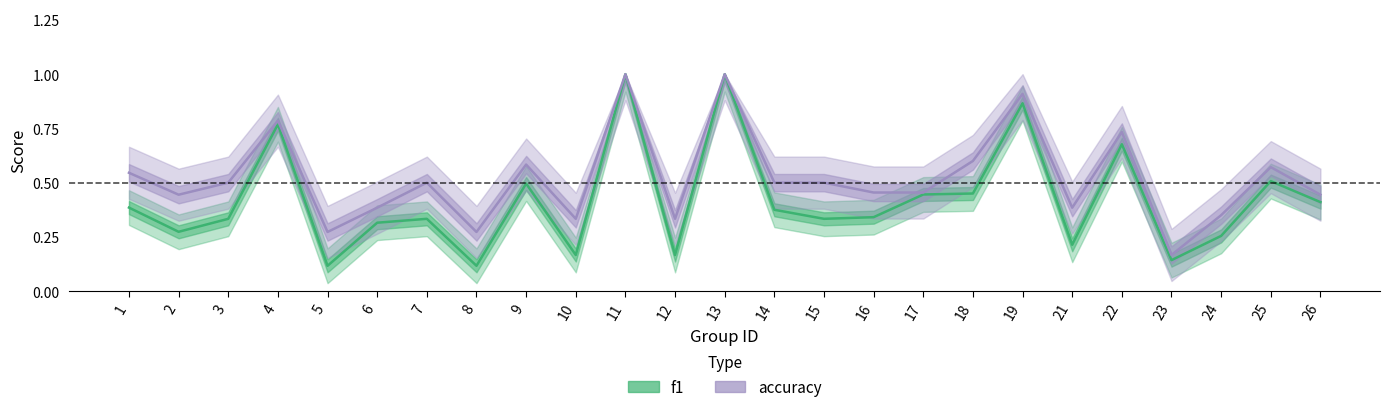

Reading left to right, transcribe all the data shown in this chart.

f1: 1=0.4	2=0.3	3=0.3	4=0.8	5=0.1	6=0.3	7=0.3	8=0.1	9=0.5	10=0.2	11=1.0	12=0.2	13=1.0	14=0.4	15=0.3	16=0.3	17=0.4	18=0.5	19=0.9	21=0.2	22=0.7	23=0.1	24=0.3	25=0.5	26=0.4
accuracy: 1=0.5	2=0.4	3=0.5	4=0.8	5=0.3	6=0.4	7=0.5	8=0.3	9=0.6	10=0.3	11=1.0	12=0.3	13=1.0	14=0.5	15=0.5	16=0.5	17=0.5	18=0.6	19=0.9	21=0.4	22=0.7	23=0.2	24=0.3	25=0.6	26=0.4